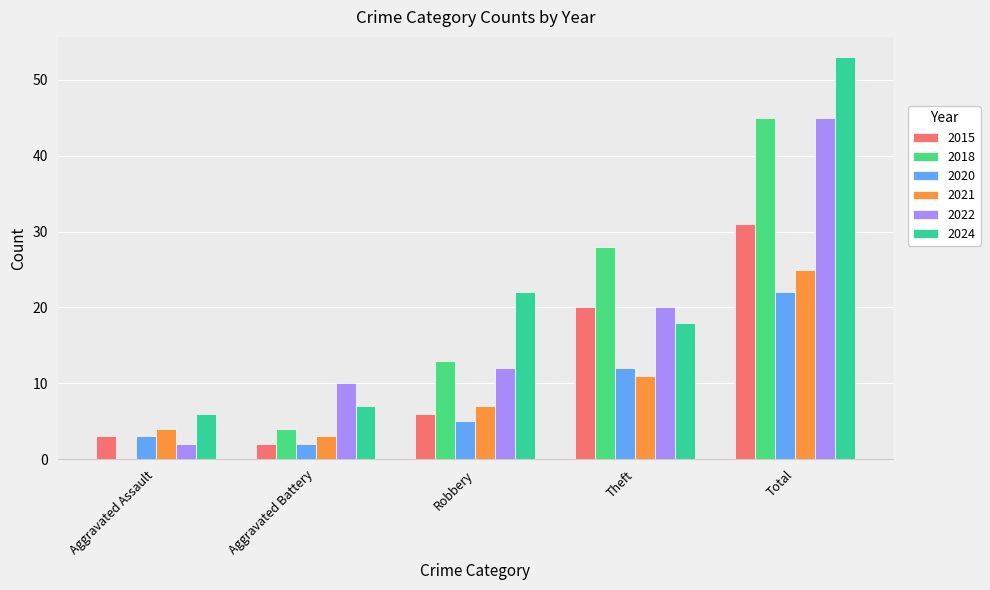

Reading right to left, list all the values displayed in this chart.

2015: 31	20	6	2	3
2018: 45	28	13	4	0
2020: 22	12	5	2	3
2021: 25	11	7	3	4
2022: 45	20	12	10	2
2024: 53	18	22	7	6